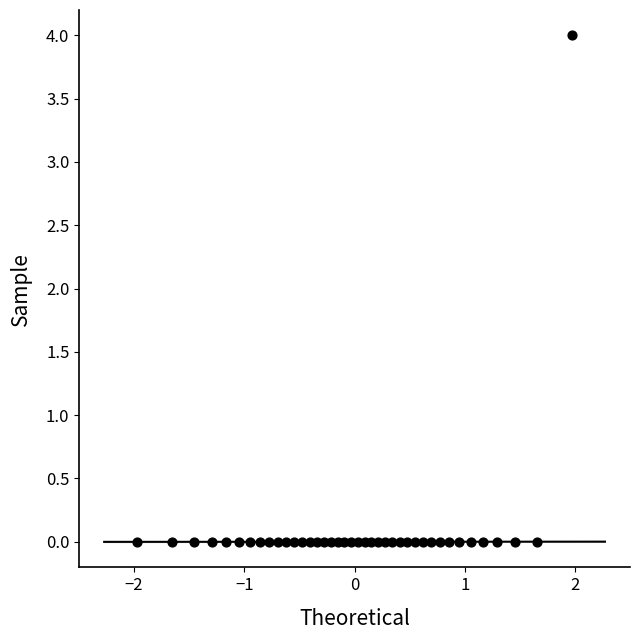

What is the range of X values (max minus min)?

3.9